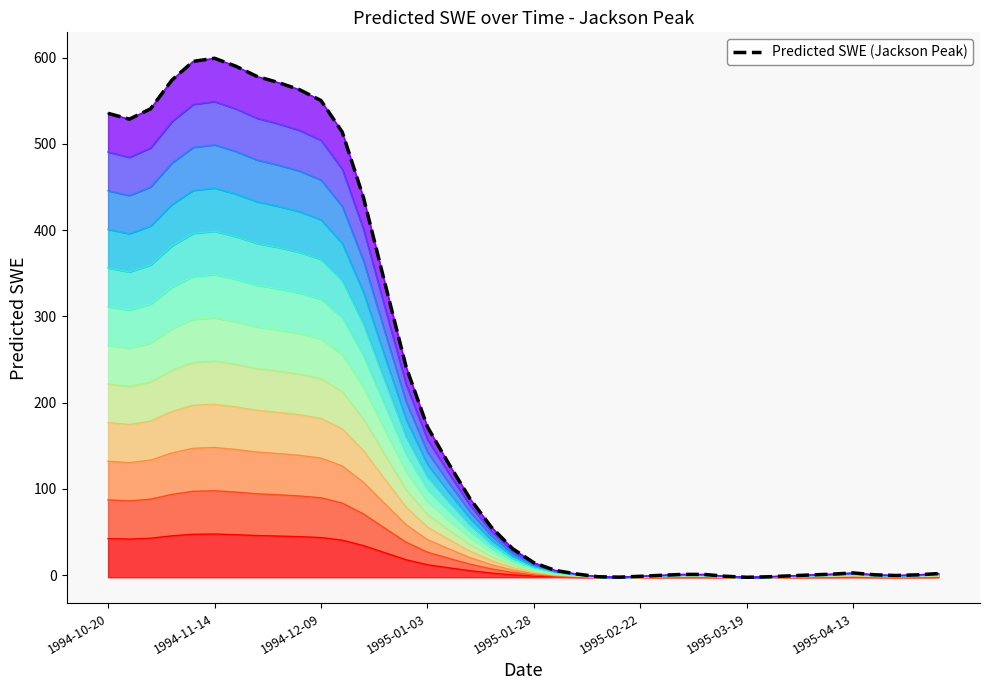

What is the difference between the values at 14 and 32?

242.2